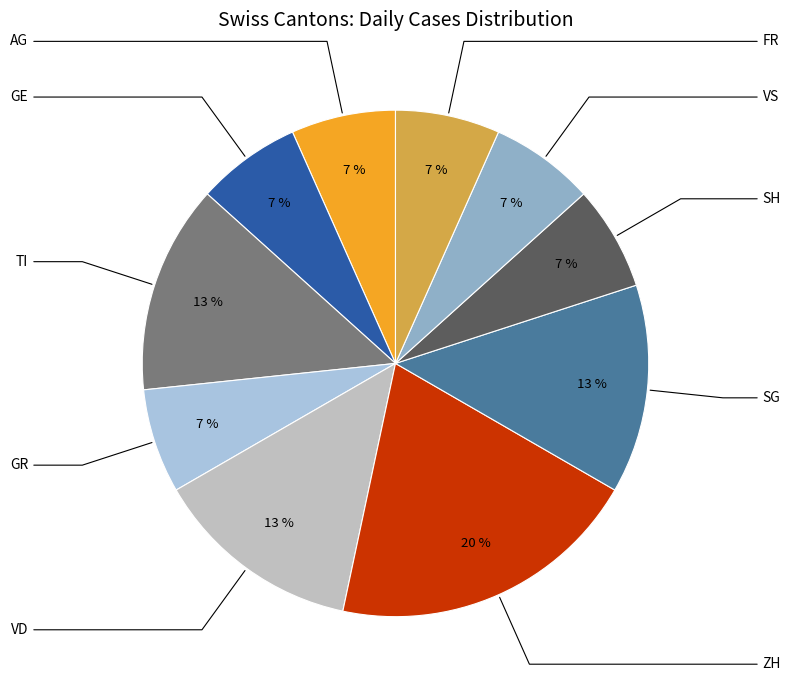

Is there any slice that represents more than half of the pie?

No